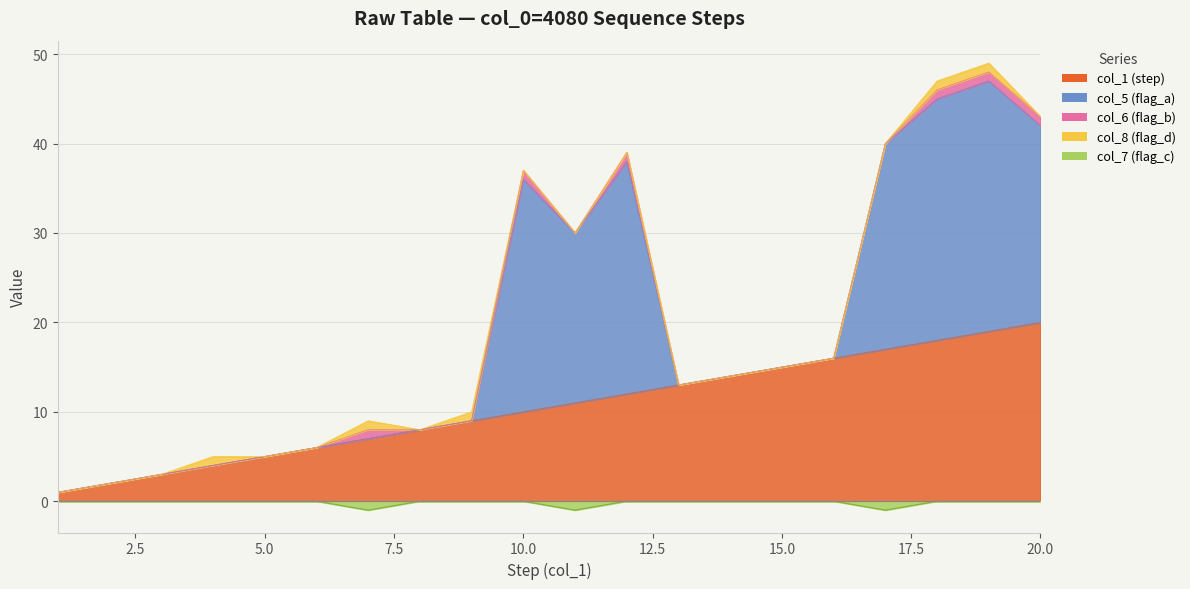

The value of col_8 (flag_d) at 6 is 0. True or false?

False